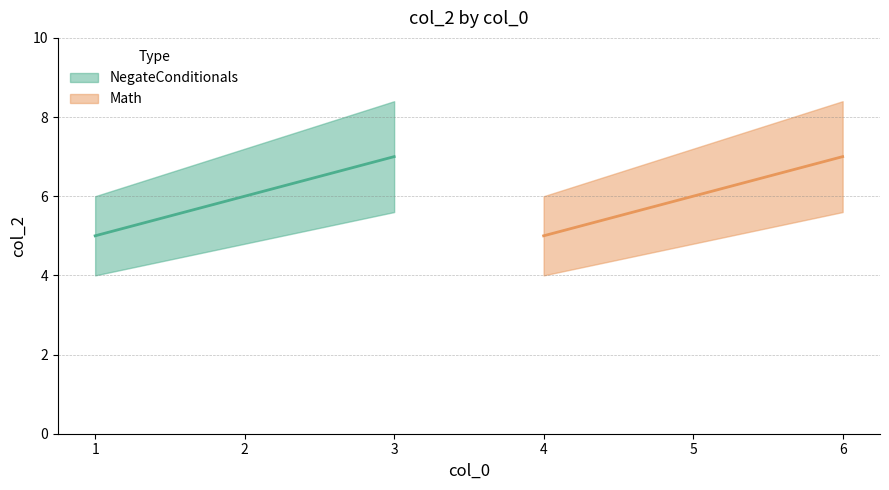

Which label corresponds to the largest value in the chart?

3